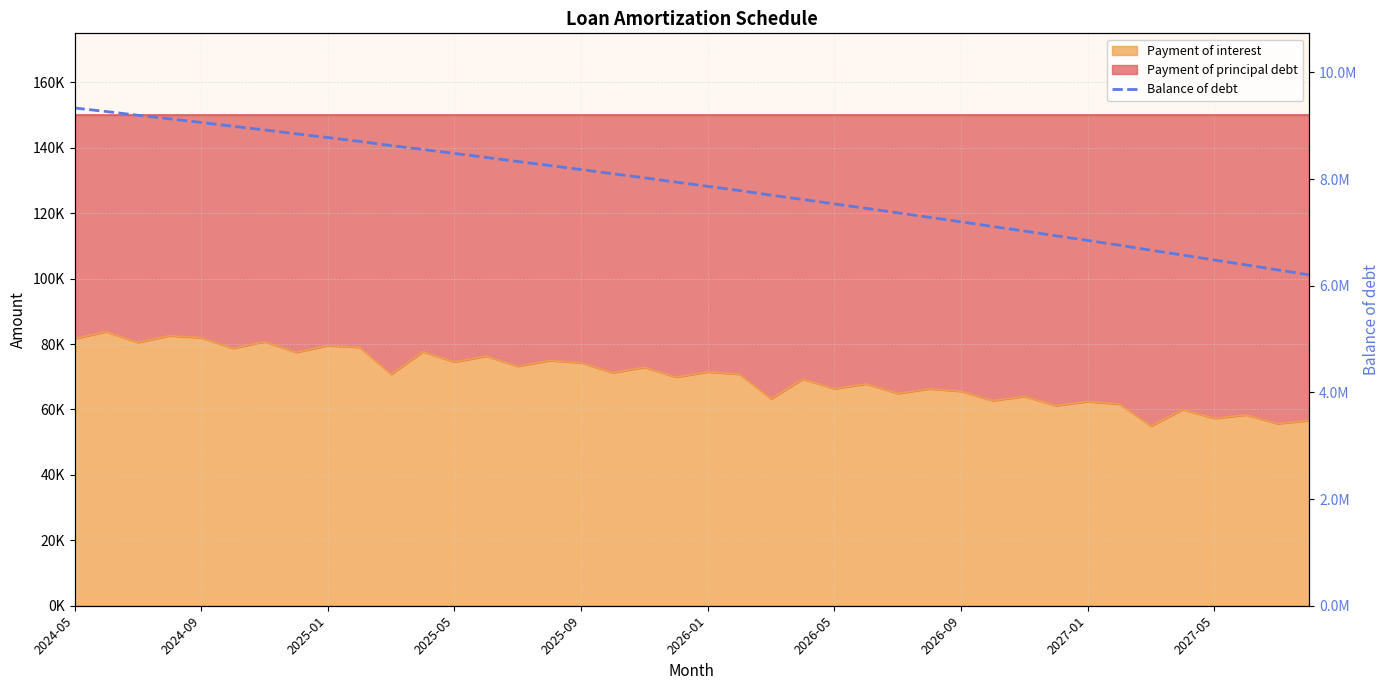

True or false: the data has more than 0 interior local peaks.

False